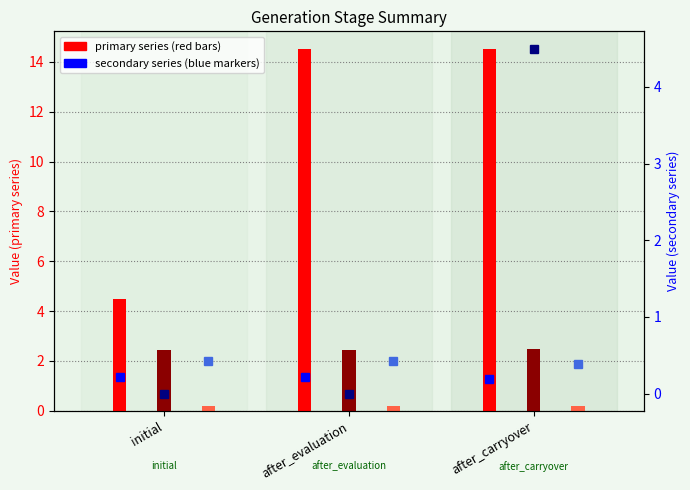

What is the label of the 1st bar from the left?

initial